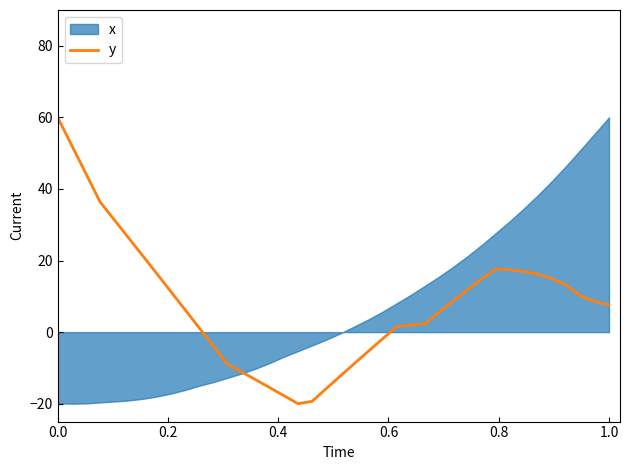

What is the greatest value displayed?

60.0